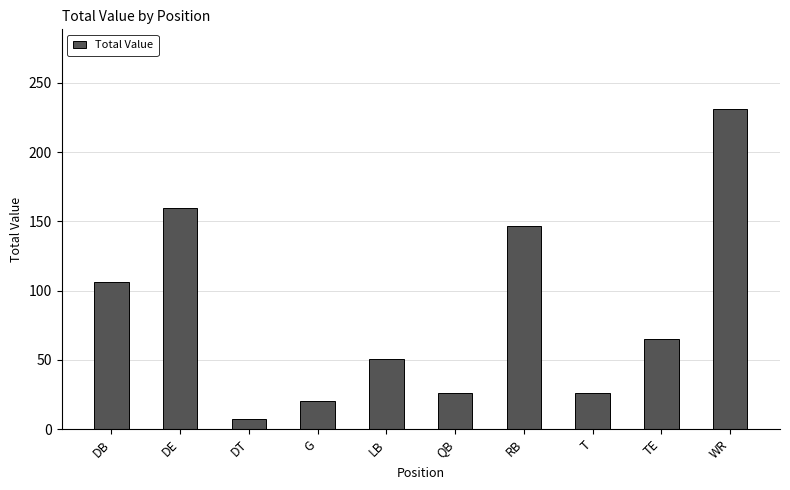

What is the sum of the values at TE and DB?

171